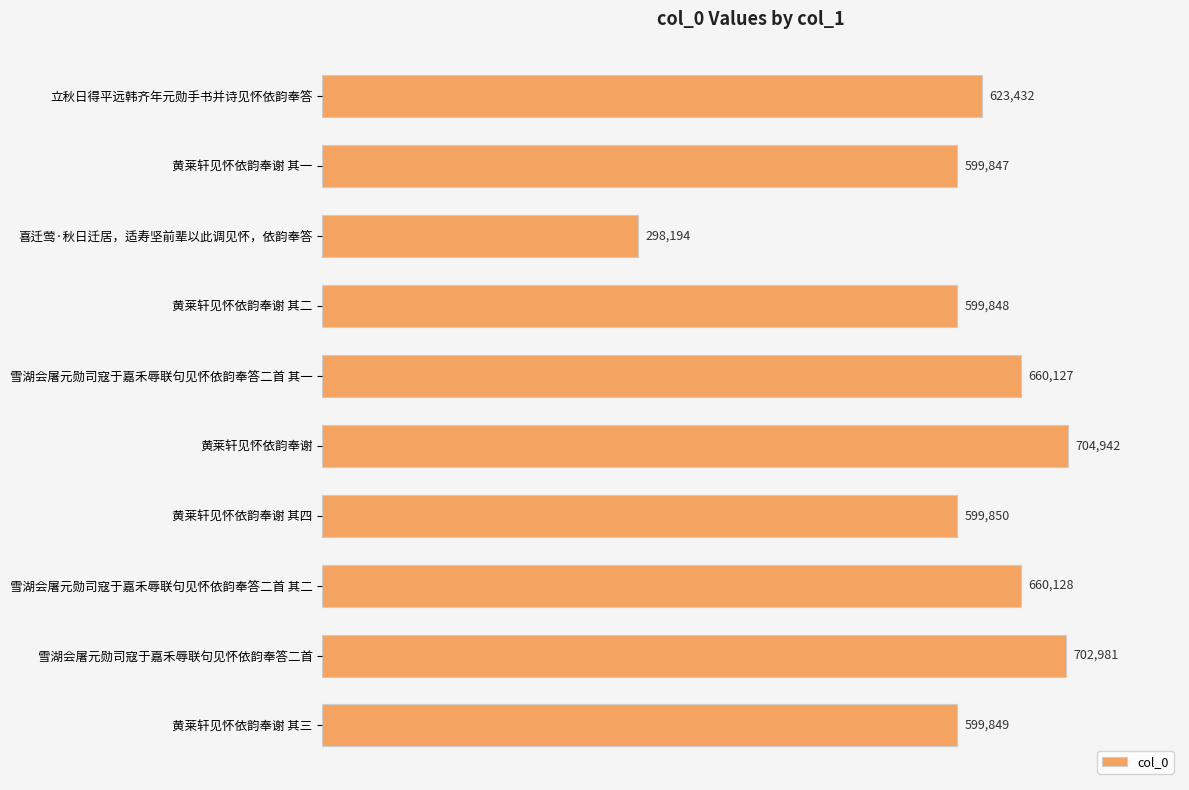

What is the difference between the maximum and minimum values?

406748